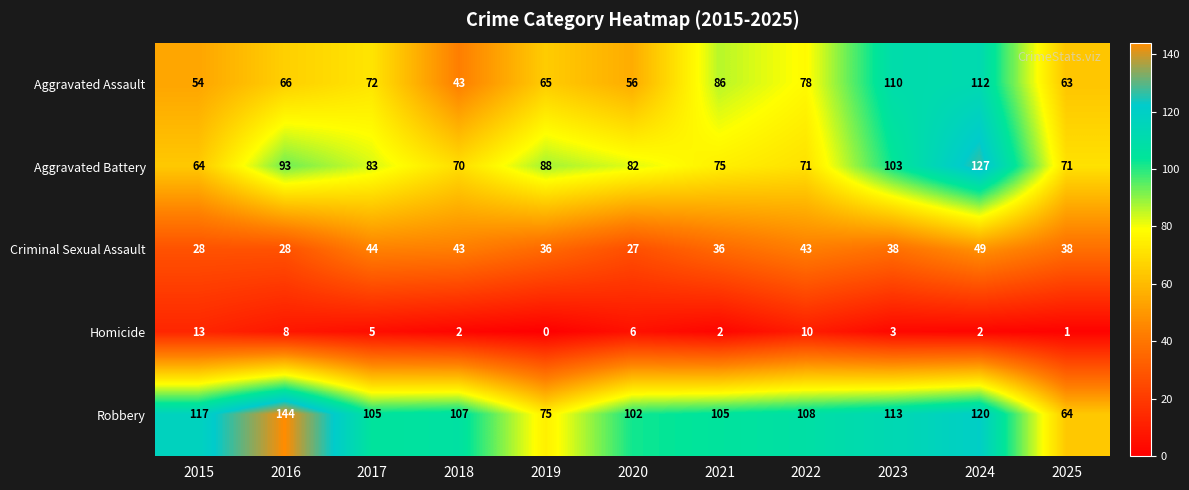

What is the difference between the highest and lowest values at 2023?

110